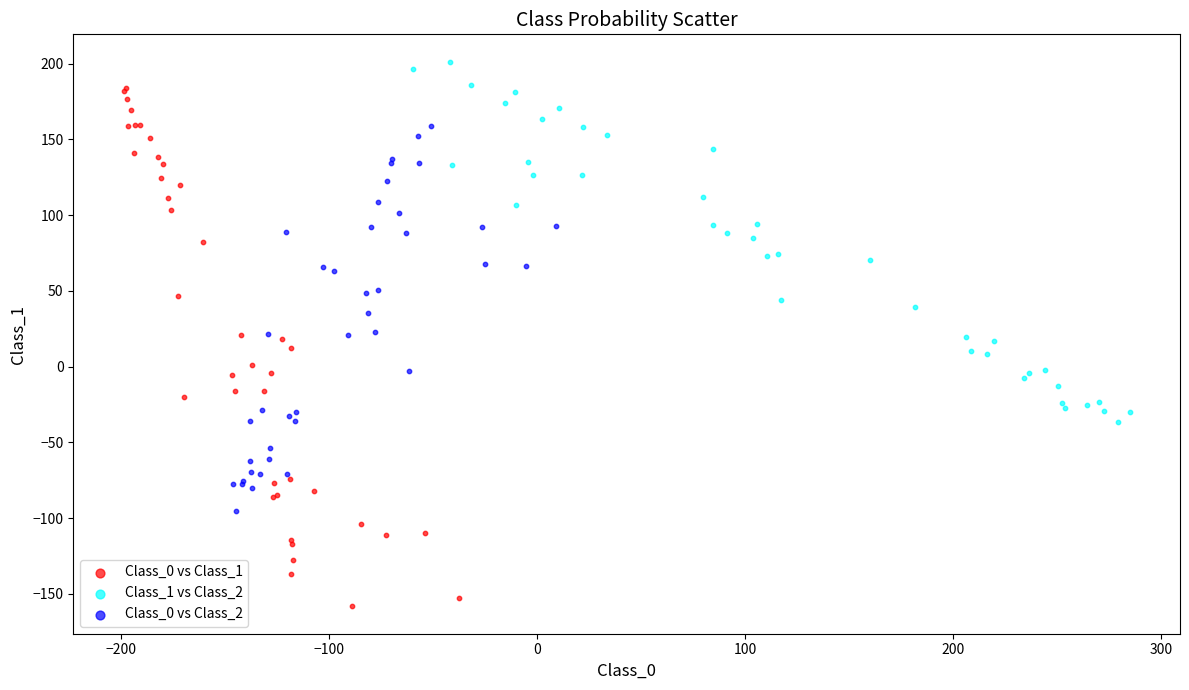

Which series reaches the maximum Y coordinate?

Class_1 vs Class_2